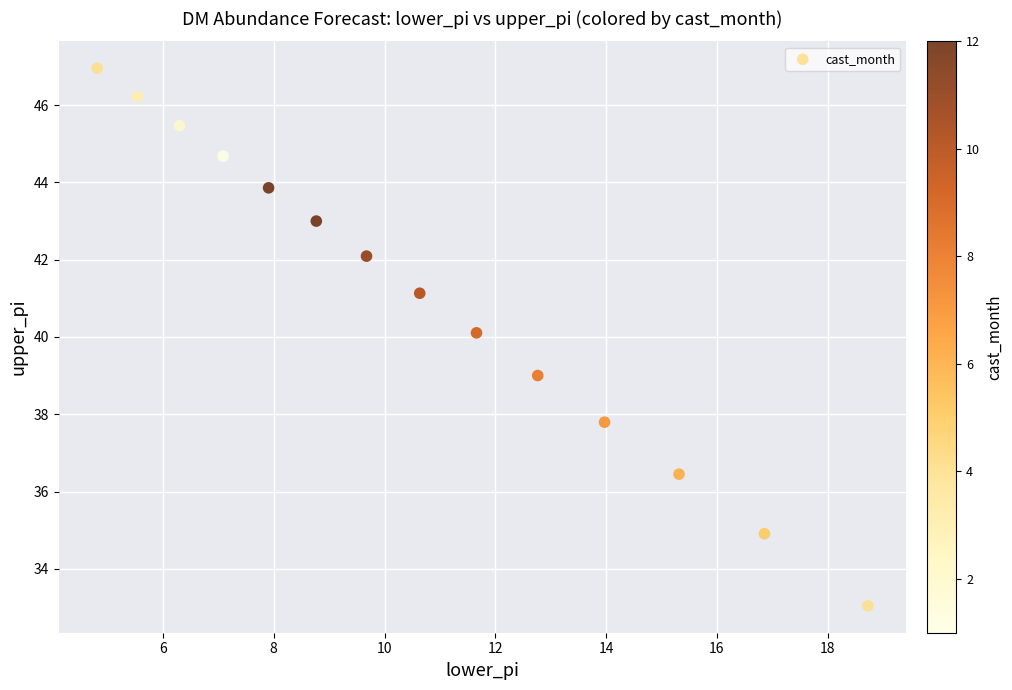

What is the range of X values (max minus min)?

13.9